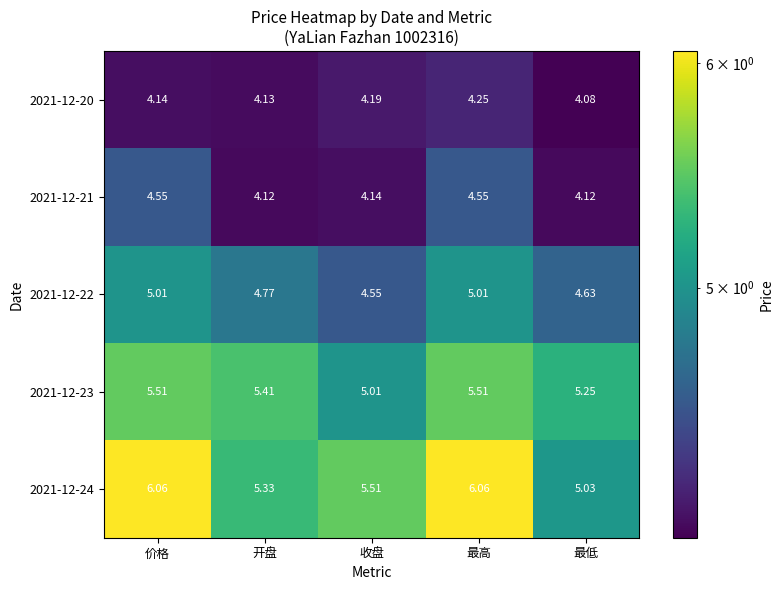

How many distinct data groups are displayed?

5